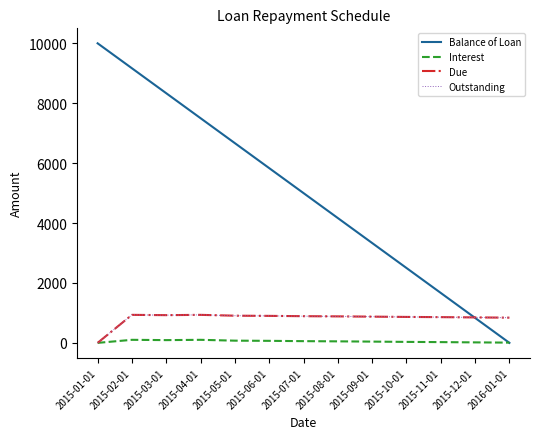

True or false: Due has more than 1 interior local peaks.

True